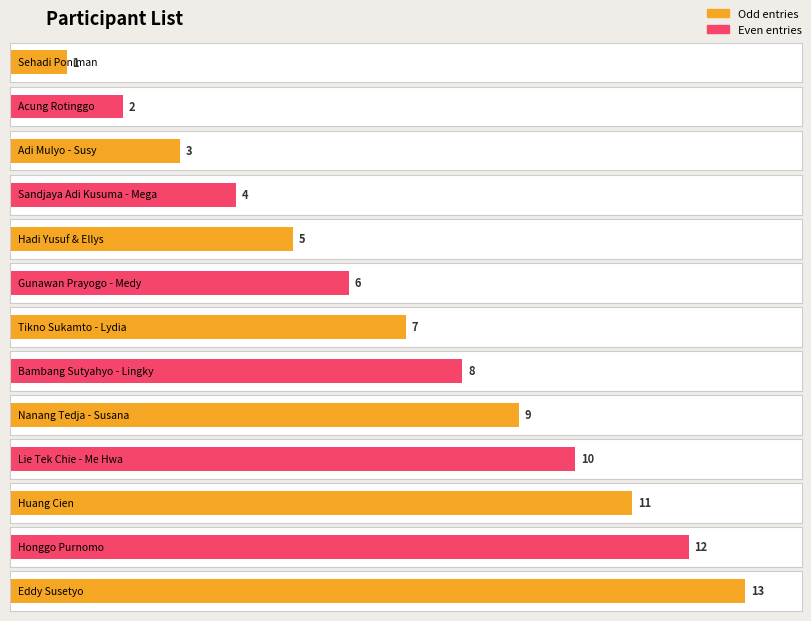

Reading left to right, list all the values displayed in this chart.

Sehadi Poniman=1	Acung Rotinggo=2	Adi Mulyo - Susy=3	Sandjaya Adi Kusuma - Mega=4	Hadi Yusuf & Ellys=5	Gunawan Prayogo - Medy=6	Tikno Sukamto - Lydia=7	Bambang Sutyahyo - Lingky=8	Nanang Tedja - Susana=9	Lie Tek Chie - Me Hwa=10	Huang Cien=11	Honggo Purnomo=12	Eddy Susetyo=13